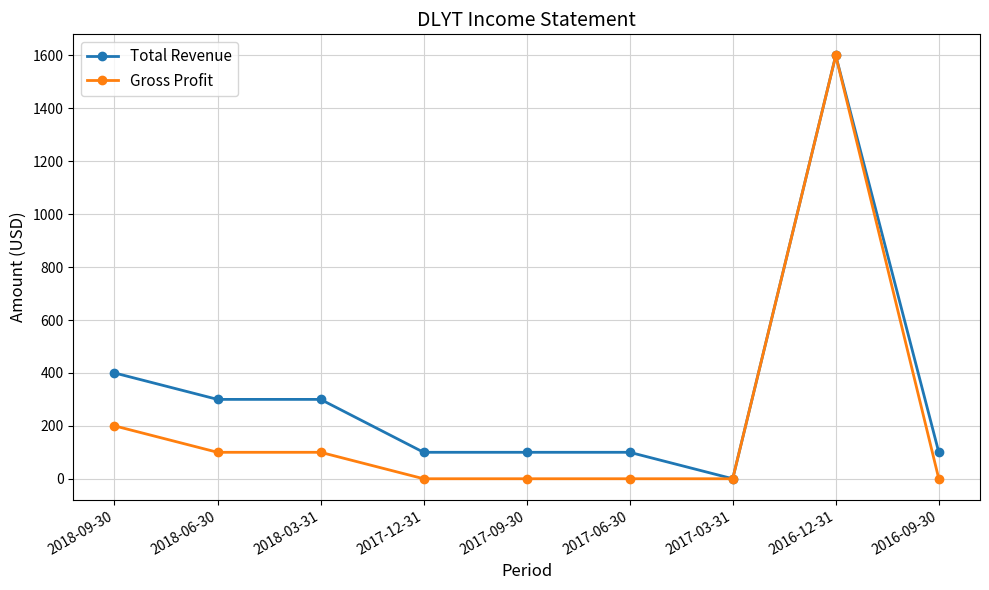

Which series changed the most between 2018-03-31 and 2017-06-30?

Total Revenue